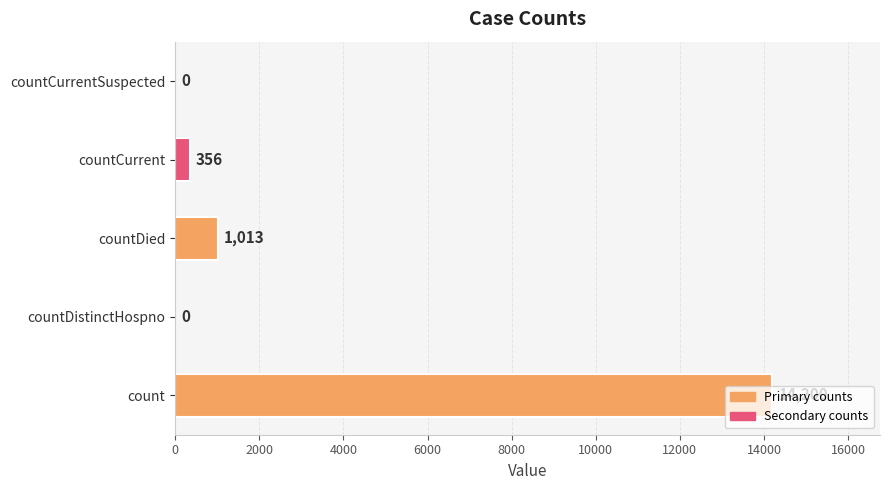

What is the sum of all values?

15569